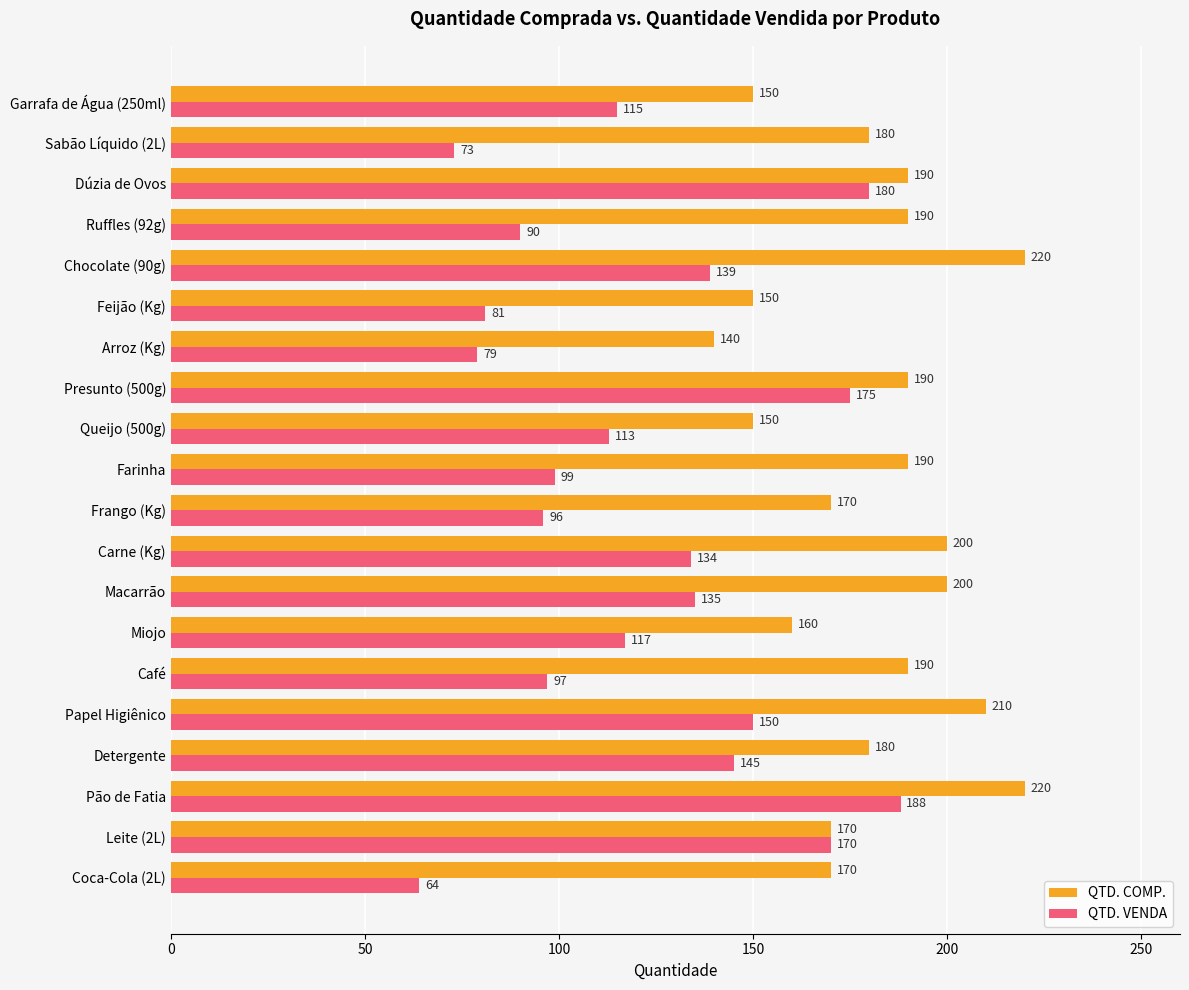

What is the difference between the maximum and second lowest values in the QTD. VENDA series?

115